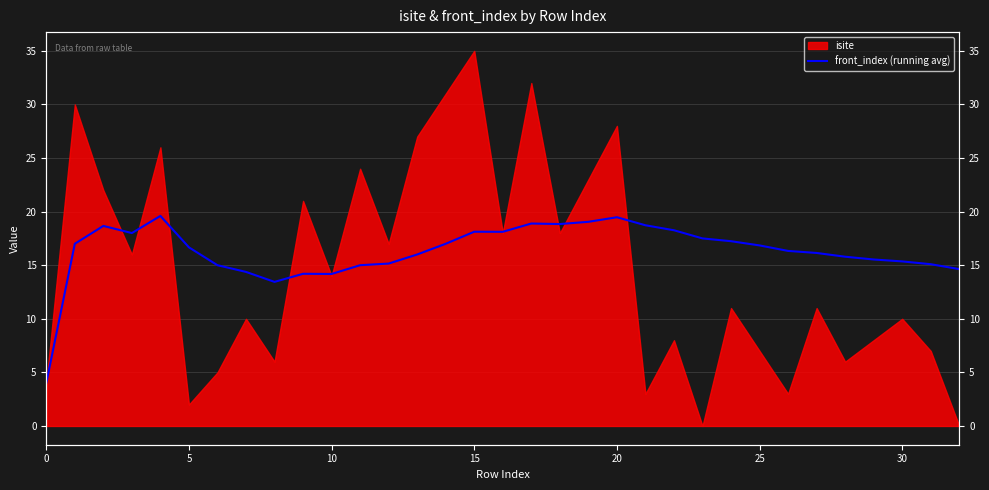

What is the average value?

16.3